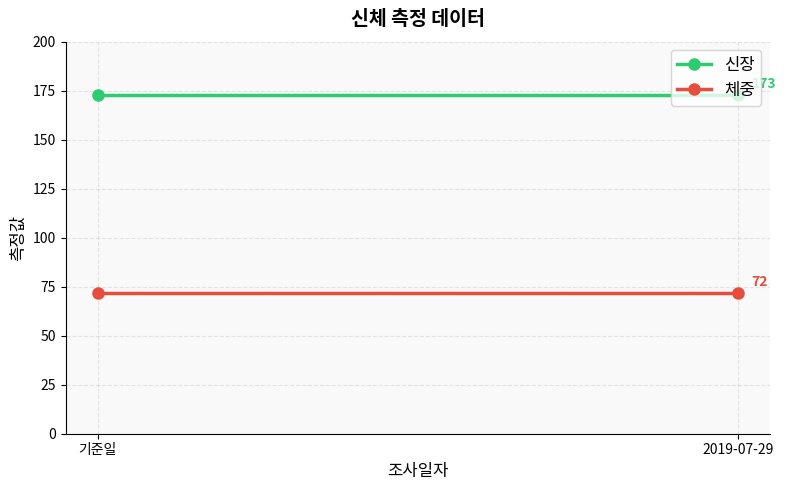

What is the total value across all series at 2019-07-29?

245